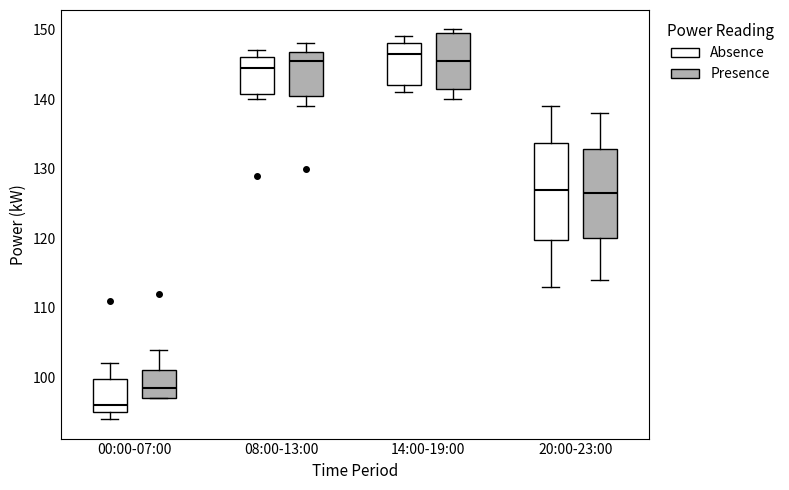

Where is the upper edge of the box for 20:00-23:00 (Presence) on the y-axis? The values are not printed on the chart, so give them approximately, as read against the axis.

133